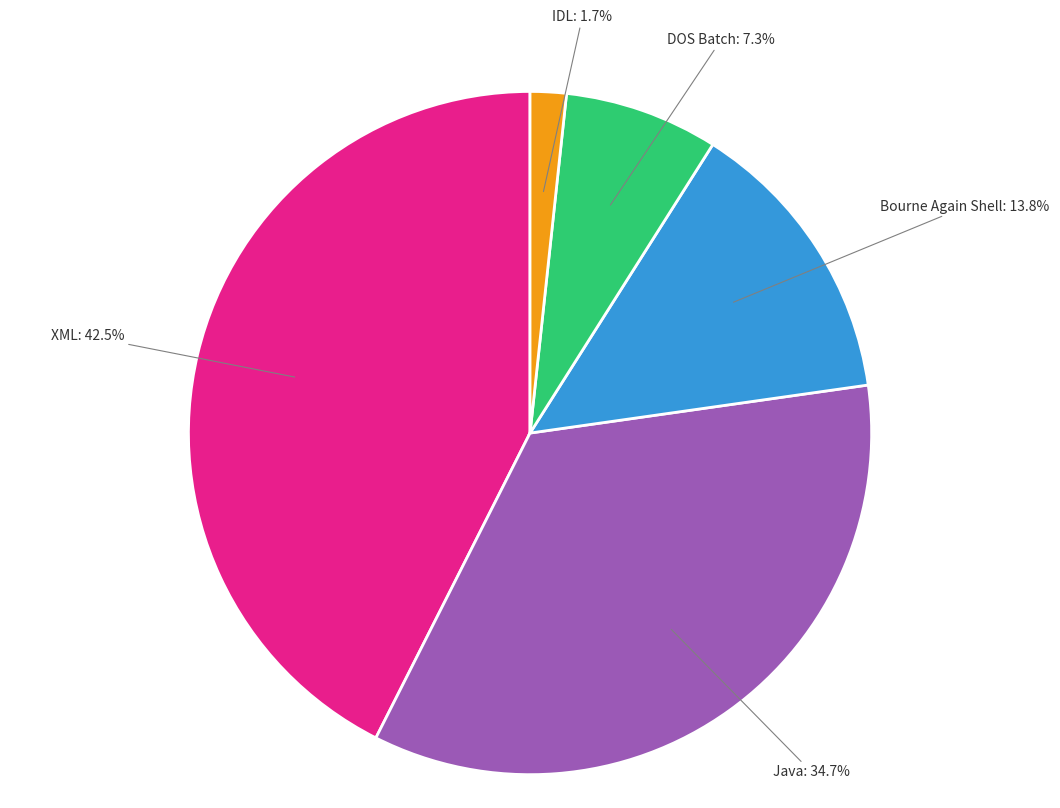

Is there a majority slice in this chart?

No